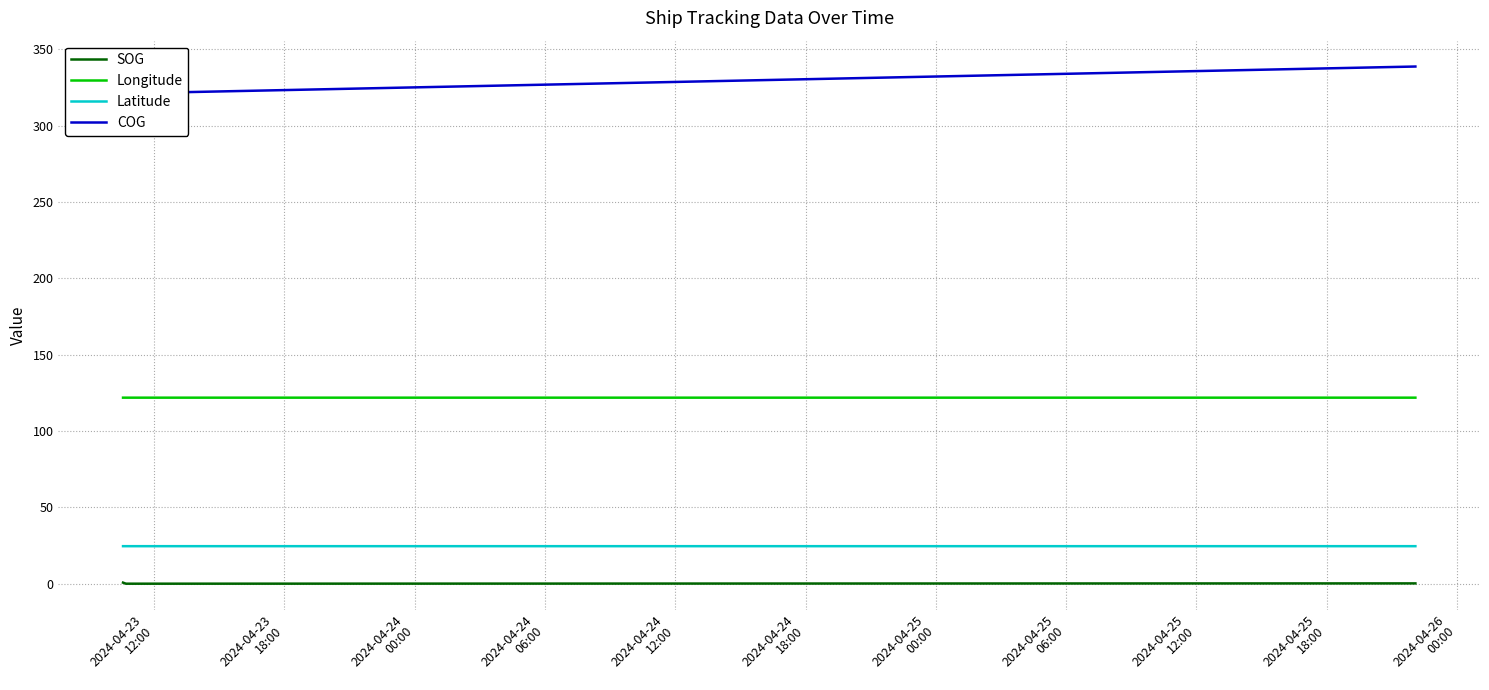

Which series has the largest total across all categories?

COG